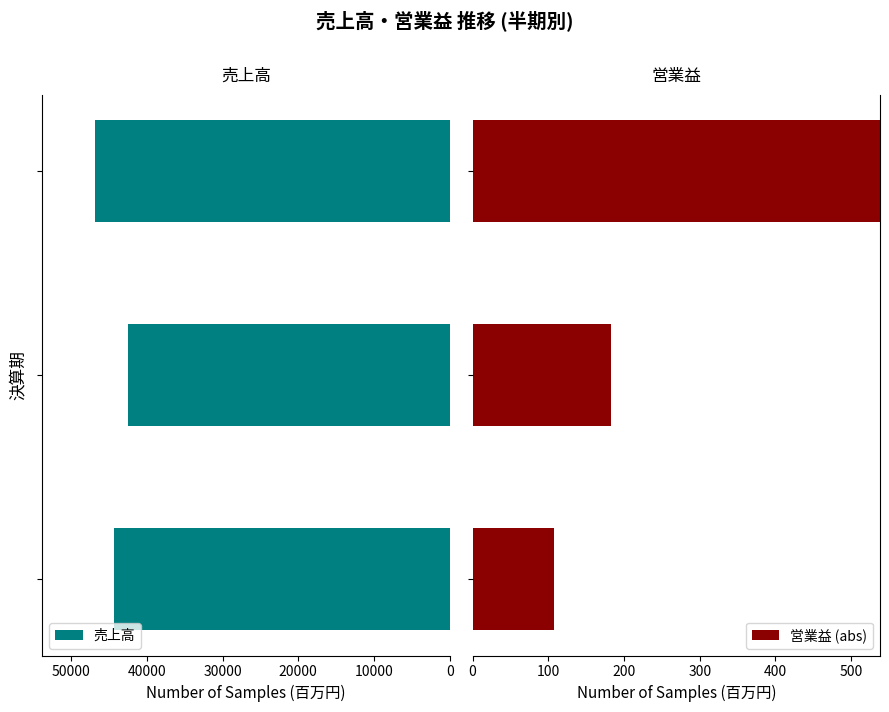

What is the lowest value of the 売上高 series?

42547